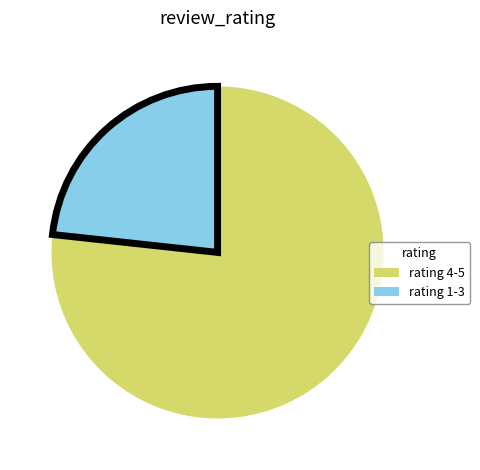

Is it true that rating 4-5 is 69% of the pie?

False